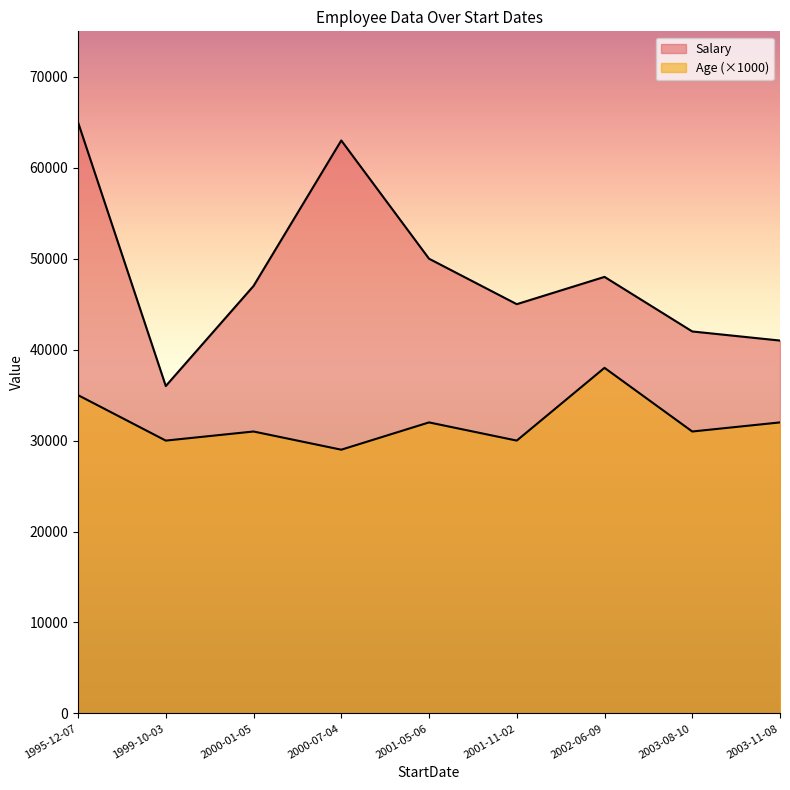

Between 2000-07-04 and 2001-05-06, which is larger?

2000-07-04